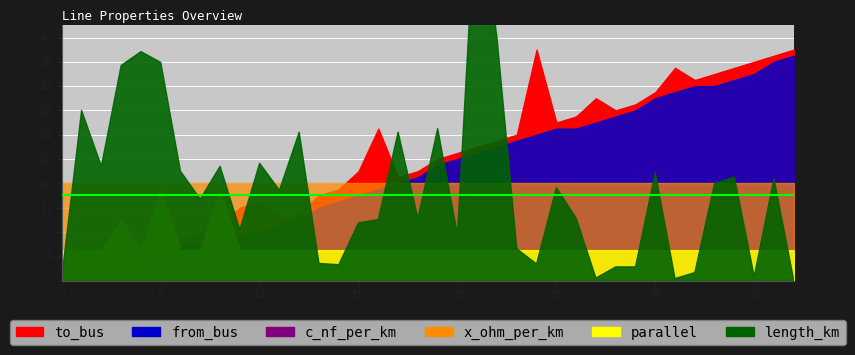

At which label does to_bus reach its peak?

24